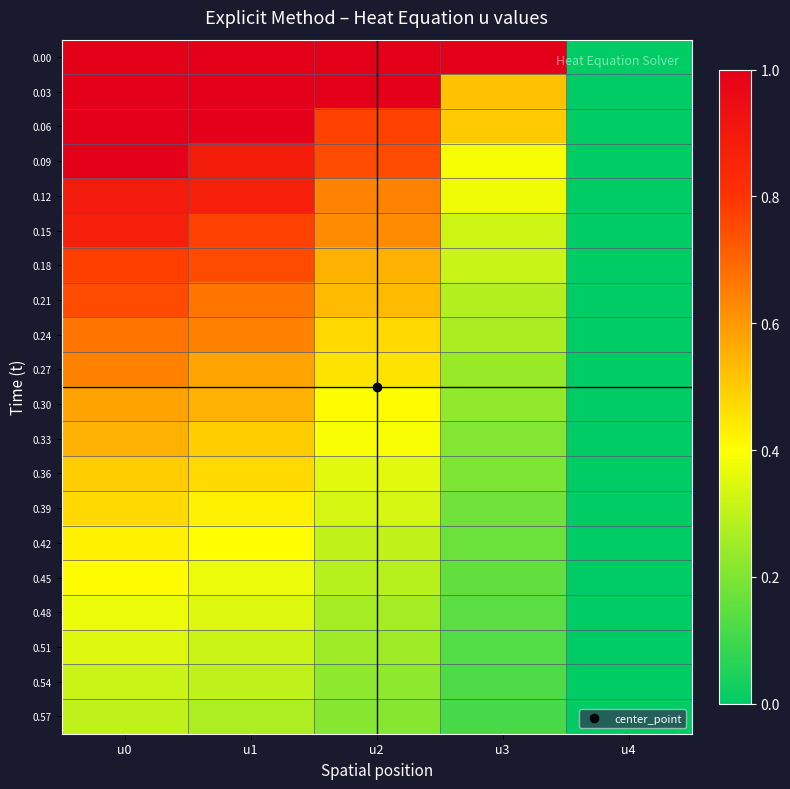

Reading right to left, what are all the values shown in this chart?

0.00: u4=0.0	u3=1.0	u2=1.0	u1=1.0	u0=1.0
0.03: u4=0.0	u3=0.5	u2=1.0	u1=1.0	u0=1.0
0.06: u4=0.0	u3=0.5	u2=0.8	u1=1.0	u0=1.0
0.09: u4=0.0	u3=0.4	u2=0.8	u1=0.9	u0=1.0
0.12: u4=0.0	u3=0.4	u2=0.6	u1=0.9	u0=0.9
0.15: u4=0.0	u3=0.3	u2=0.6	u1=0.8	u0=0.9
0.18: u4=0.0	u3=0.3	u2=0.6	u1=0.8	u0=0.8
0.21: u4=0.0	u3=0.3	u2=0.5	u1=0.7	u0=0.8
0.24: u4=0.0	u3=0.3	u2=0.5	u1=0.6	u0=0.7
0.27: u4=0.0	u3=0.2	u2=0.5	u1=0.6	u0=0.6
0.30: u4=0.0	u3=0.2	u2=0.4	u1=0.6	u0=0.6
0.33: u4=0.0	u3=0.2	u2=0.4	u1=0.5	u0=0.6
0.36: u4=0.0	u3=0.2	u2=0.4	u1=0.5	u0=0.5
0.39: u4=0.0	u3=0.2	u2=0.3	u1=0.4	u0=0.5
0.42: u4=0.0	u3=0.2	u2=0.3	u1=0.4	u0=0.4
0.45: u4=0.0	u3=0.2	u2=0.3	u1=0.4	u0=0.4
0.48: u4=0.0	u3=0.1	u2=0.3	u1=0.3	u0=0.4
0.51: u4=0.0	u3=0.1	u2=0.2	u1=0.3	u0=0.3
0.54: u4=0.0	u3=0.1	u2=0.2	u1=0.3	u0=0.3
0.57: u4=0.0	u3=0.1	u2=0.2	u1=0.3	u0=0.3